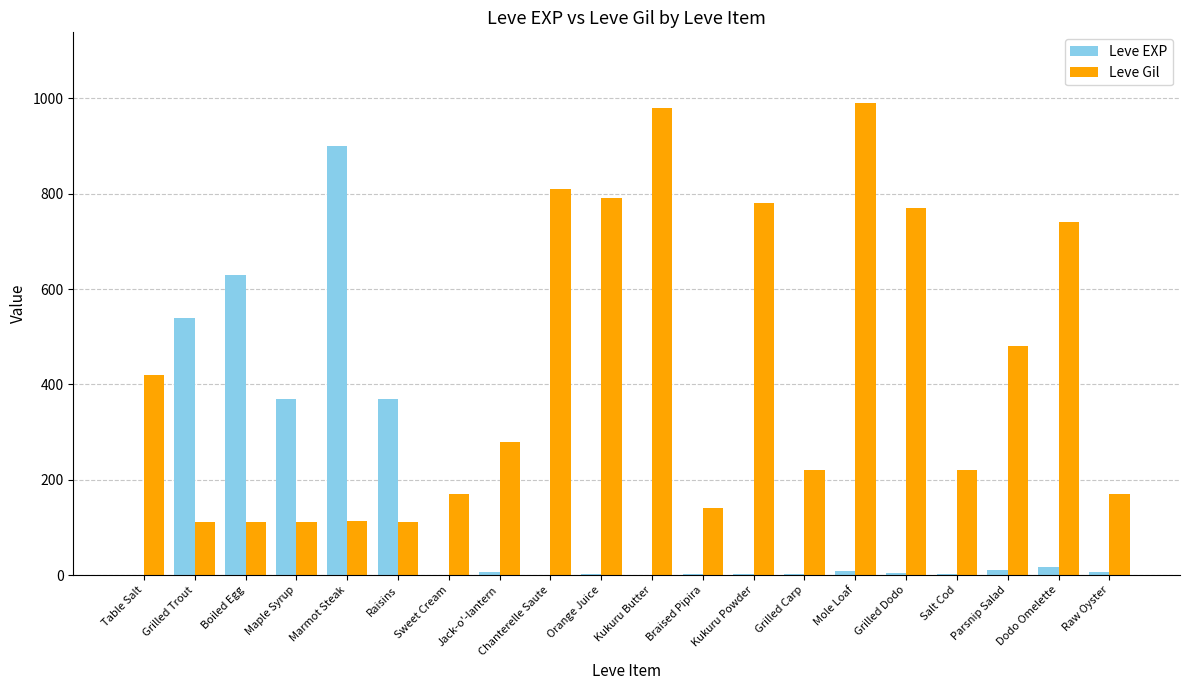

True or false: Leve Gil has a value of 740 at Dodo Omelette.

True